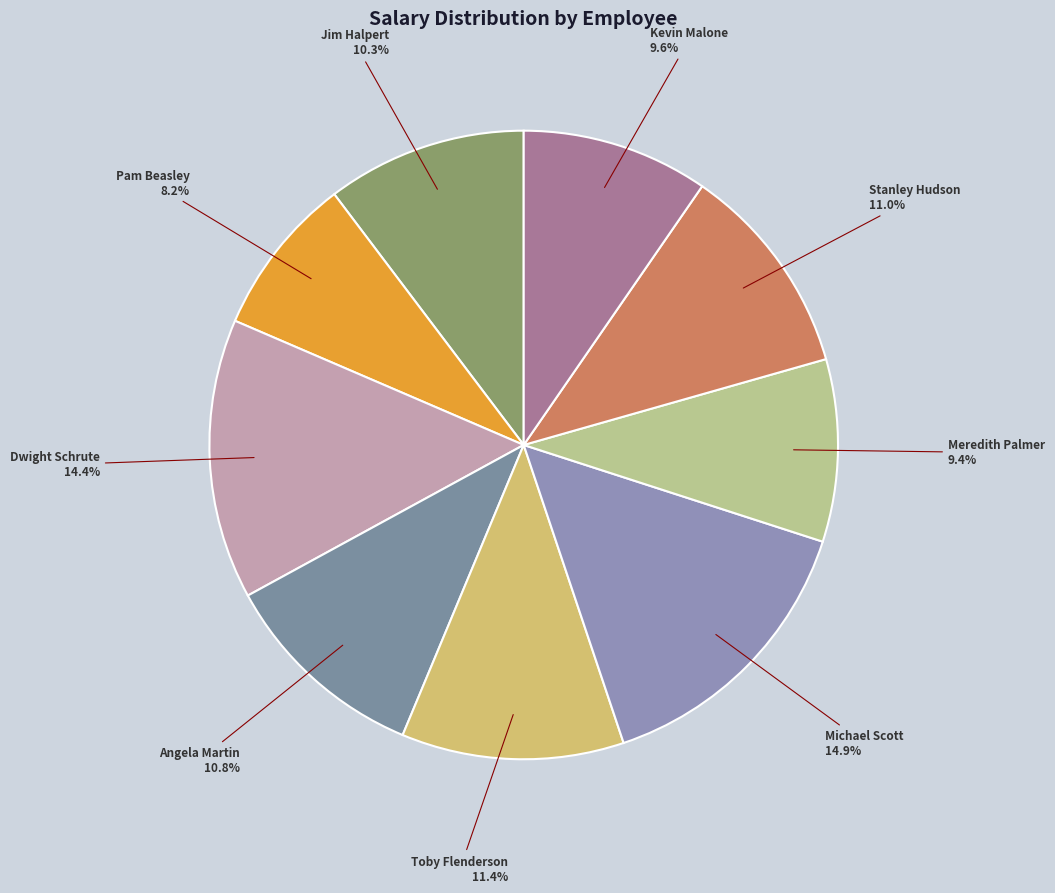

Combined, what portion of the pie is Pam Beasley and Angela Martin?

19.0%